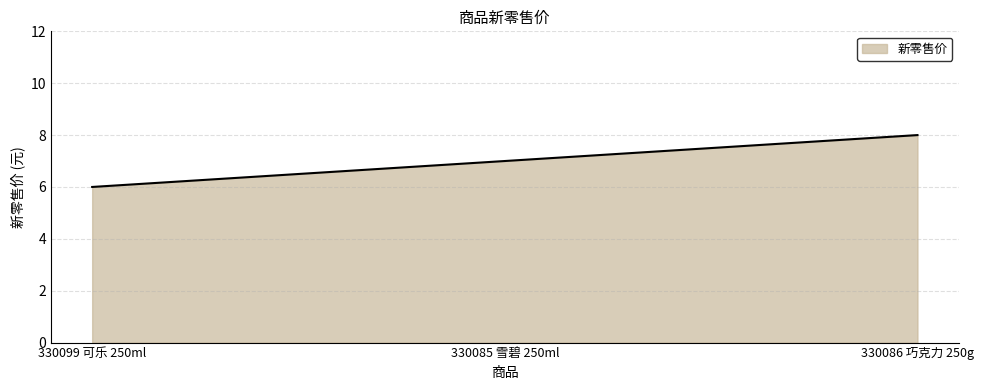

What position from the left is 330085 雪碧 250ml?

2